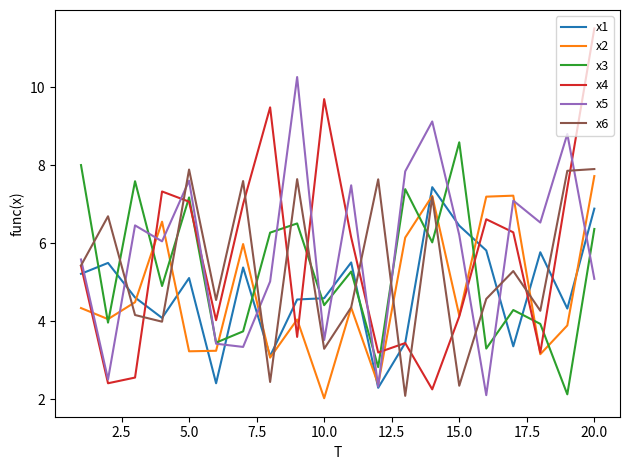

What is the minimum value for x3?

2.1